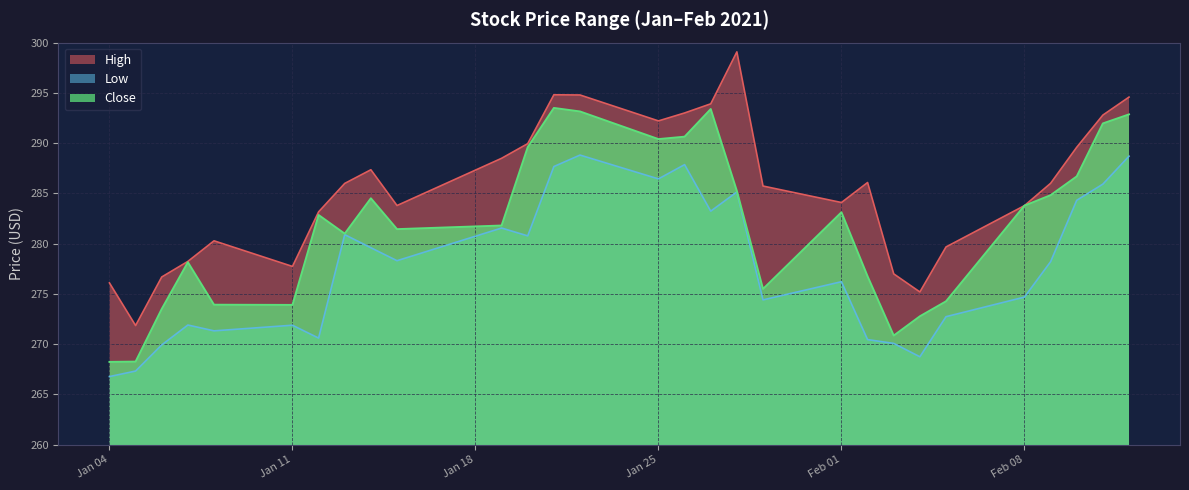

At which category does Low reach its first local peak?

2021-01-07